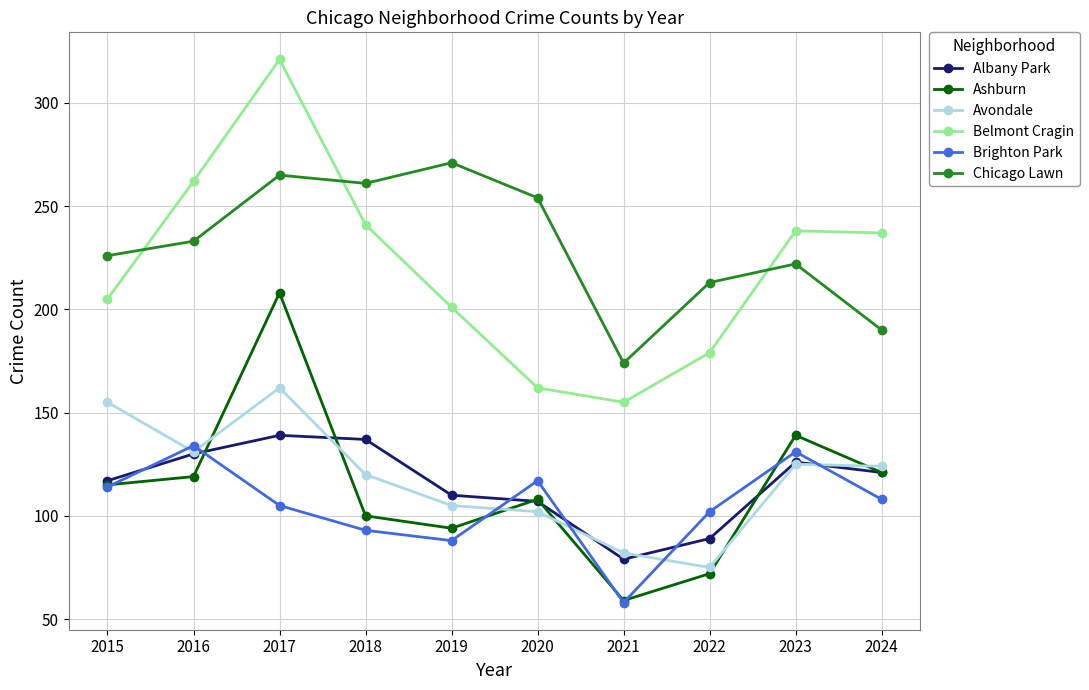

How many interior local valleys does the Ashburn series have?

2